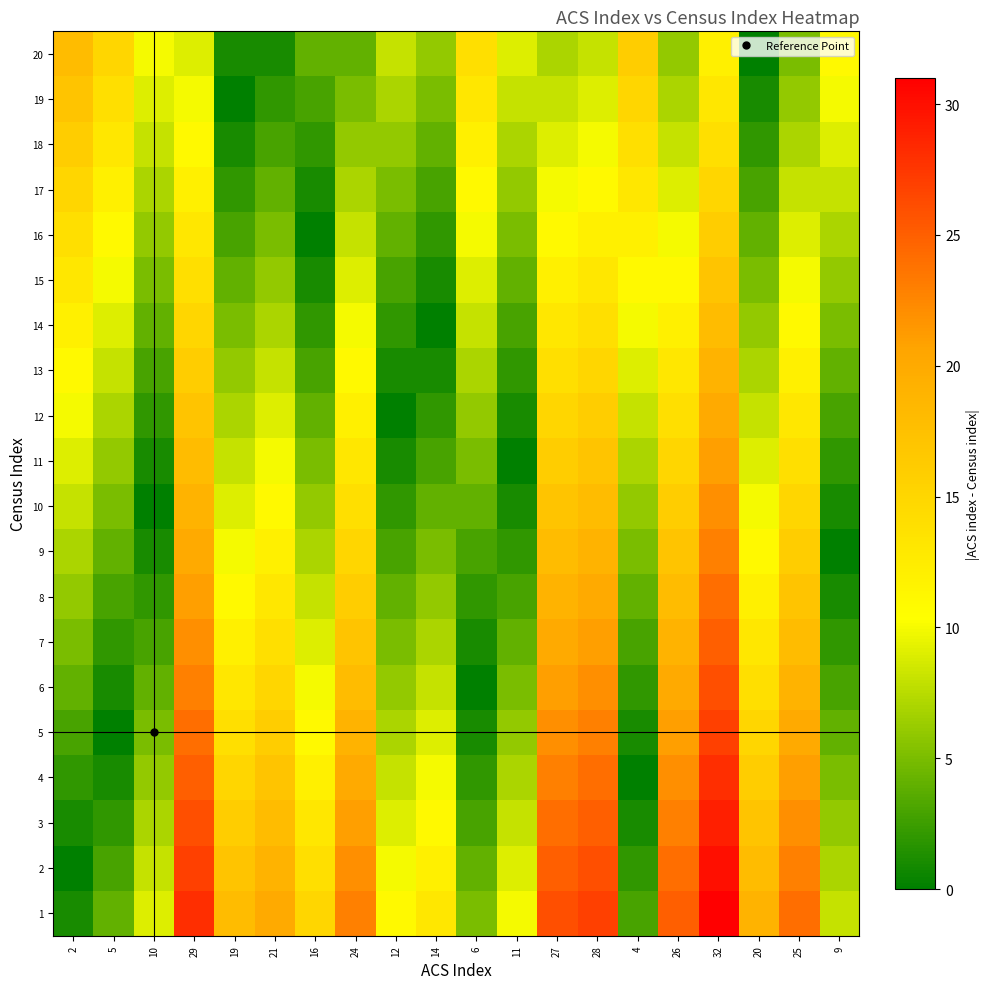

Reading left to right, transcribe all the data shown in this chart.

1: 2=1	5=4	10=9	29=28	19=18	21=20	16=15	24=23	12=11	14=13	6=5	11=10	27=26	28=27	4=3	26=25	32=31	20=19	25=24	9=8
2: 2=0	5=3	10=8	29=27	19=17	21=19	16=14	24=22	12=10	14=12	6=4	11=9	27=25	28=26	4=2	26=24	32=30	20=18	25=23	9=7
3: 2=1	5=2	10=7	29=26	19=16	21=18	16=13	24=21	12=9	14=11	6=3	11=8	27=24	28=25	4=1	26=23	32=29	20=17	25=22	9=6
4: 2=2	5=1	10=6	29=25	19=15	21=17	16=12	24=20	12=8	14=10	6=2	11=7	27=23	28=24	4=0	26=22	32=28	20=16	25=21	9=5
5: 2=3	5=0	10=5	29=24	19=14	21=16	16=11	24=19	12=7	14=9	6=1	11=6	27=22	28=23	4=1	26=21	32=27	20=15	25=20	9=4
6: 2=4	5=1	10=4	29=23	19=13	21=15	16=10	24=18	12=6	14=8	6=0	11=5	27=21	28=22	4=2	26=20	32=26	20=14	25=19	9=3
7: 2=5	5=2	10=3	29=22	19=12	21=14	16=9	24=17	12=5	14=7	6=1	11=4	27=20	28=21	4=3	26=19	32=25	20=13	25=18	9=2
8: 2=6	5=3	10=2	29=21	19=11	21=13	16=8	24=16	12=4	14=6	6=2	11=3	27=19	28=20	4=4	26=18	32=24	20=12	25=17	9=1
9: 2=7	5=4	10=1	29=20	19=10	21=12	16=7	24=15	12=3	14=5	6=3	11=2	27=18	28=19	4=5	26=17	32=23	20=11	25=16	9=0
10: 2=8	5=5	10=0	29=19	19=9	21=11	16=6	24=14	12=2	14=4	6=4	11=1	27=17	28=18	4=6	26=16	32=22	20=10	25=15	9=1
11: 2=9	5=6	10=1	29=18	19=8	21=10	16=5	24=13	12=1	14=3	6=5	11=0	27=16	28=17	4=7	26=15	32=21	20=9	25=14	9=2
12: 2=10	5=7	10=2	29=17	19=7	21=9	16=4	24=12	12=0	14=2	6=6	11=1	27=15	28=16	4=8	26=14	32=20	20=8	25=13	9=3
13: 2=11	5=8	10=3	29=16	19=6	21=8	16=3	24=11	12=1	14=1	6=7	11=2	27=14	28=15	4=9	26=13	32=19	20=7	25=12	9=4
14: 2=12	5=9	10=4	29=15	19=5	21=7	16=2	24=10	12=2	14=0	6=8	11=3	27=13	28=14	4=10	26=12	32=18	20=6	25=11	9=5
15: 2=13	5=10	10=5	29=14	19=4	21=6	16=1	24=9	12=3	14=1	6=9	11=4	27=12	28=13	4=11	26=11	32=17	20=5	25=10	9=6
16: 2=14	5=11	10=6	29=13	19=3	21=5	16=0	24=8	12=4	14=2	6=10	11=5	27=11	28=12	4=12	26=10	32=16	20=4	25=9	9=7
17: 2=15	5=12	10=7	29=12	19=2	21=4	16=1	24=7	12=5	14=3	6=11	11=6	27=10	28=11	4=13	26=9	32=15	20=3	25=8	9=8
18: 2=16	5=13	10=8	29=11	19=1	21=3	16=2	24=6	12=6	14=4	6=12	11=7	27=9	28=10	4=14	26=8	32=14	20=2	25=7	9=9
19: 2=17	5=14	10=9	29=10	19=0	21=2	16=3	24=5	12=7	14=5	6=13	11=8	27=8	28=9	4=15	26=7	32=13	20=1	25=6	9=10
20: 2=18	5=15	10=10	29=9	19=1	21=1	16=4	24=4	12=8	14=6	6=14	11=9	27=7	28=8	4=16	26=6	32=12	20=0	25=5	9=11